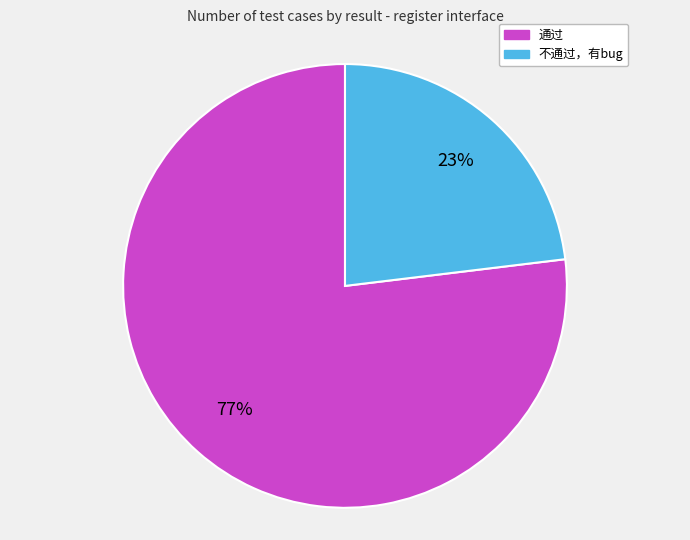

Between 不通过，有bug and 通过, which is larger?

通过